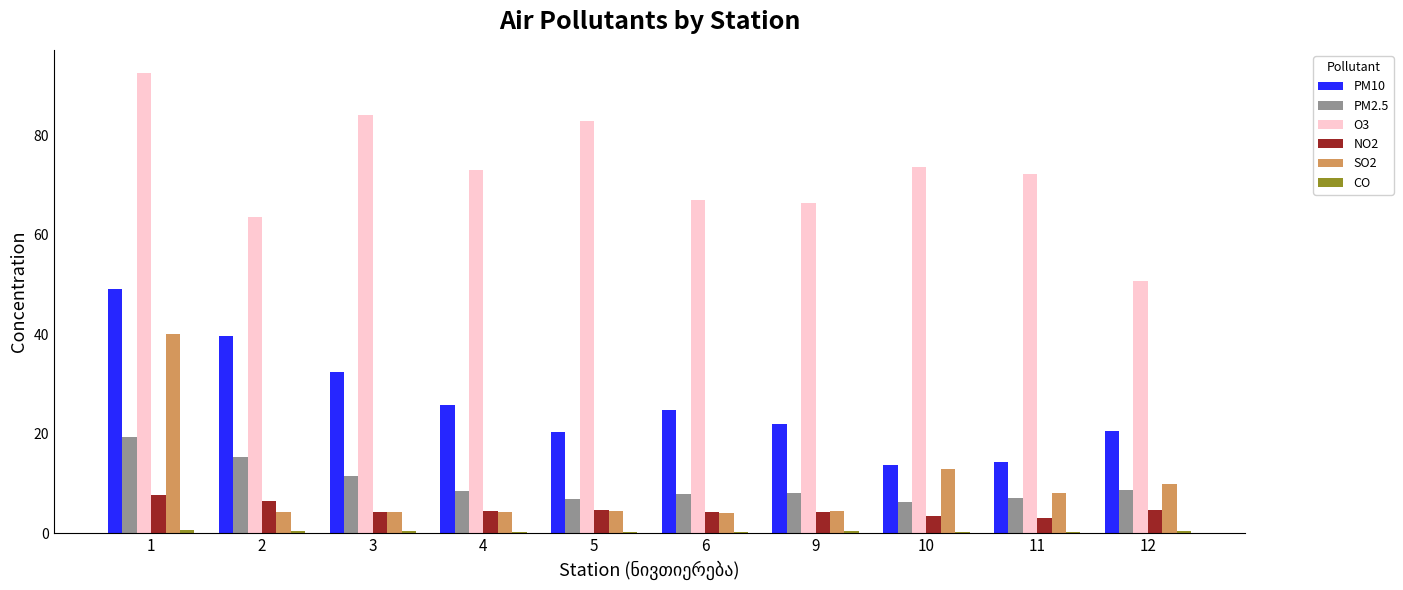

The NO2 series shows 3.0 at 11. True or false?

True